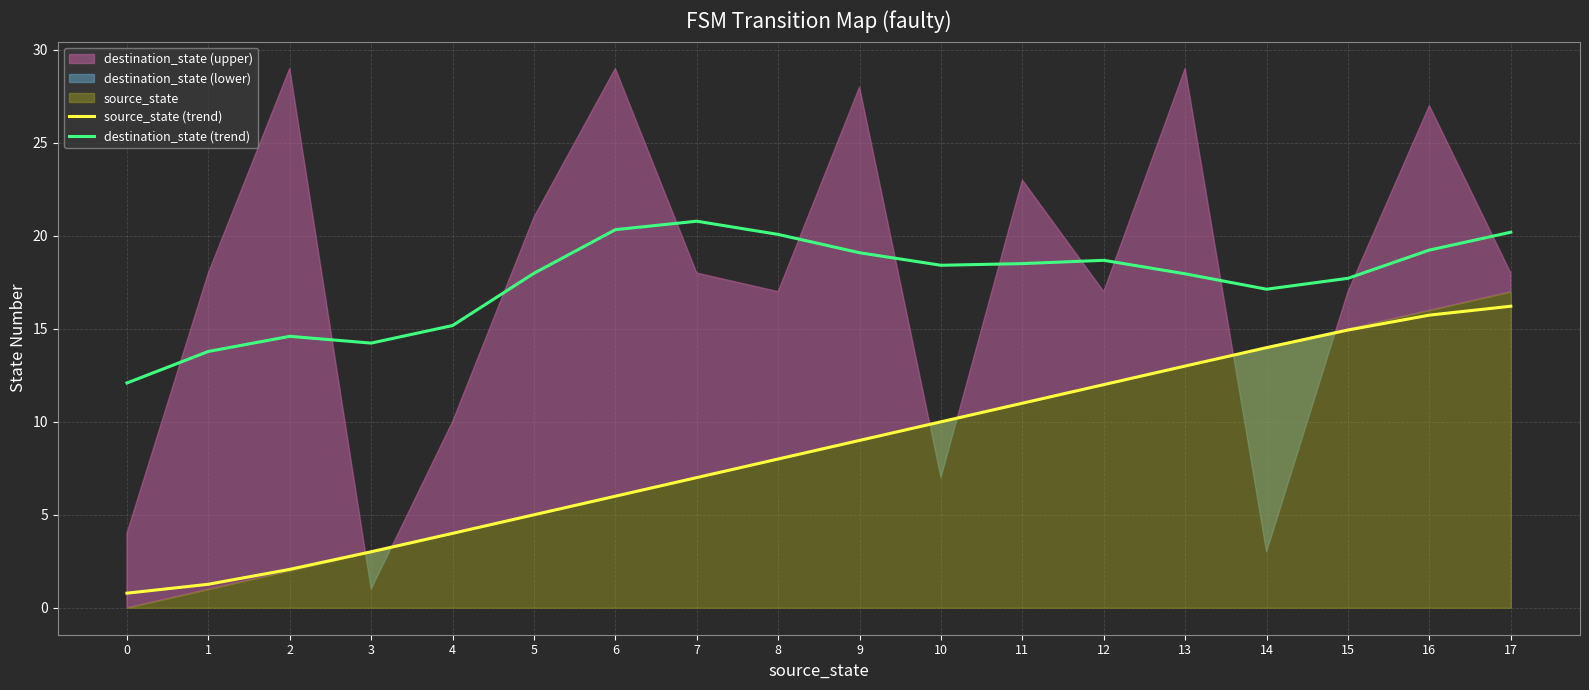

True or false: destination_state (trend) and source_state (trend) cross at least once.

False